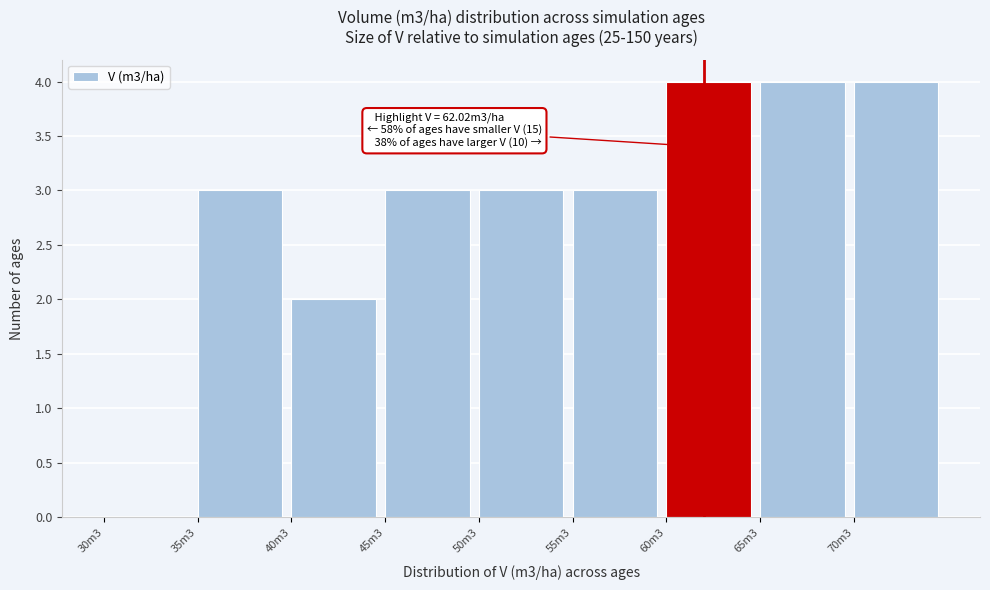

Reading right to left, list all the values displayed in this chart.

70m3=4	65m3=4	60m3=4	55m3=3	50m3=3	45m3=3	40m3=2	35m3=3	30m3=0